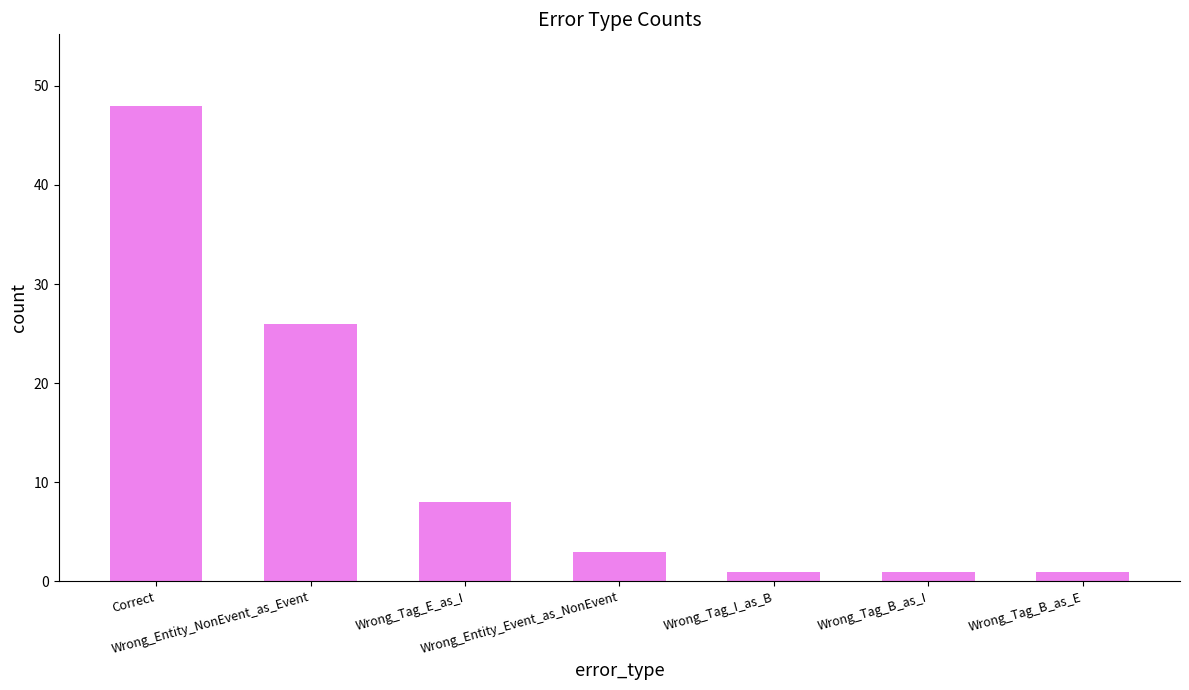

What is the difference between the second highest and minimum values?

25